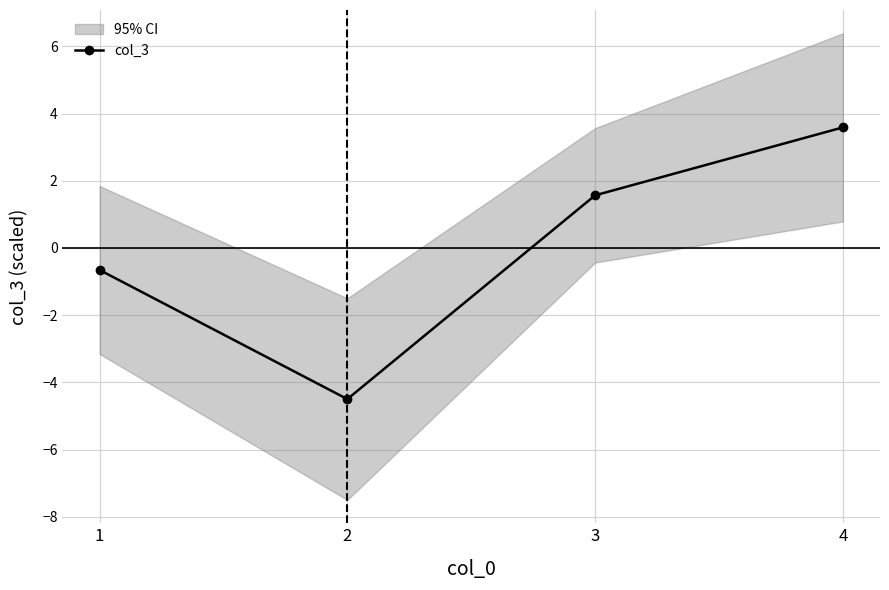

What is the smallest value displayed?

-4.5